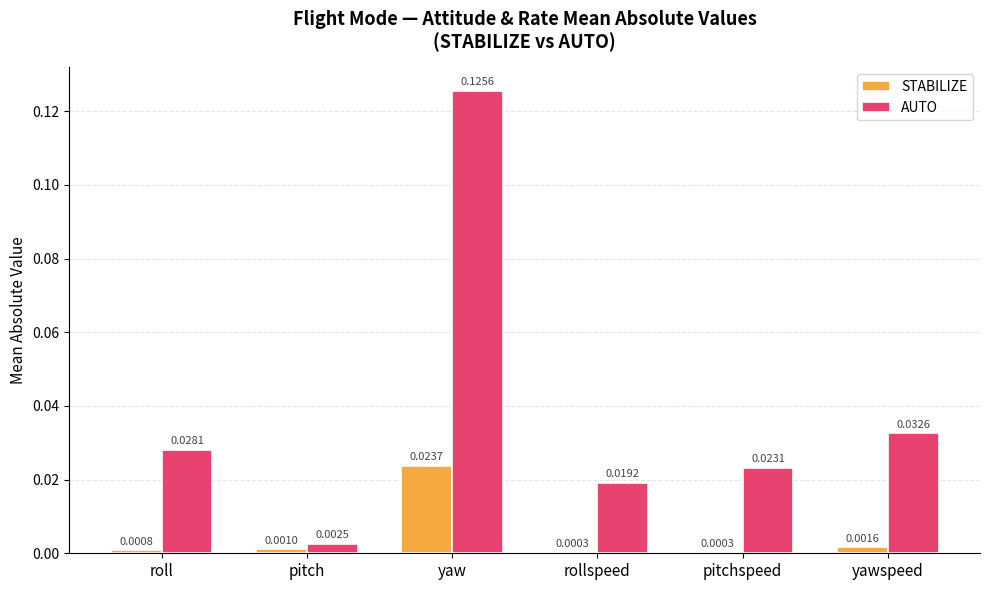

Is the value of AUTO at yaw greater than the value of STABILIZE at yawspeed?

Yes